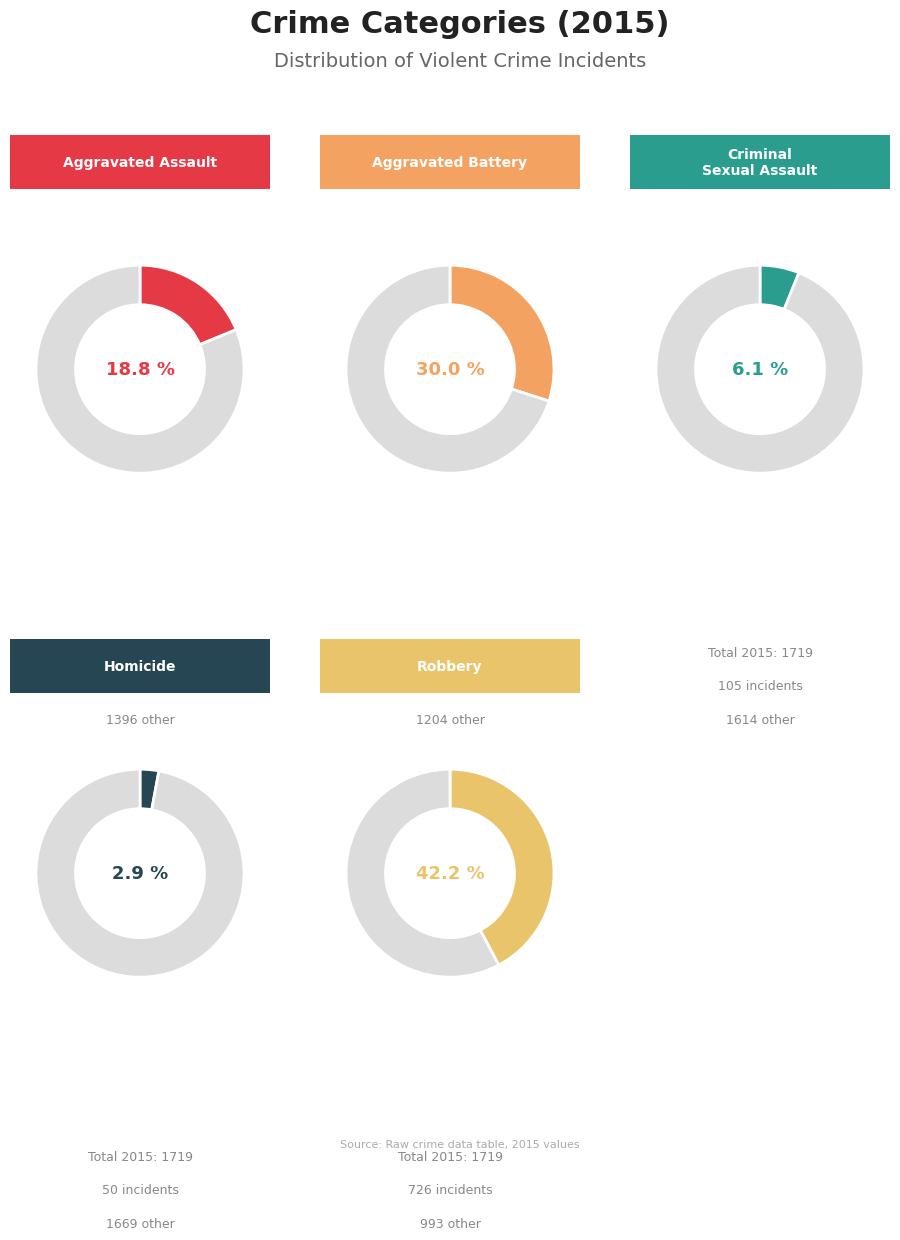

What is the smallest slice in the pie chart?

Homicide